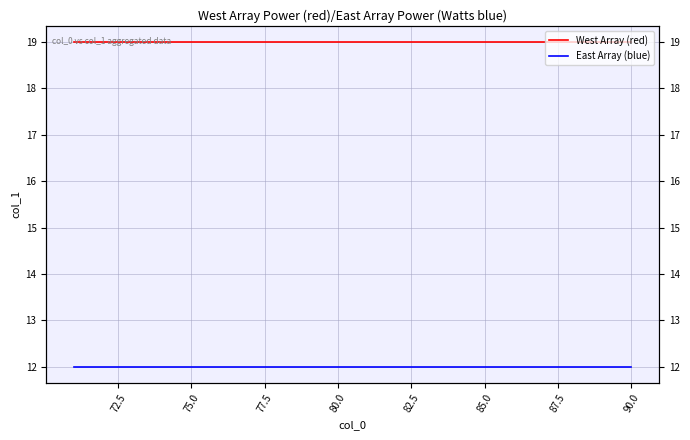

How many lines are shown in the chart?

2